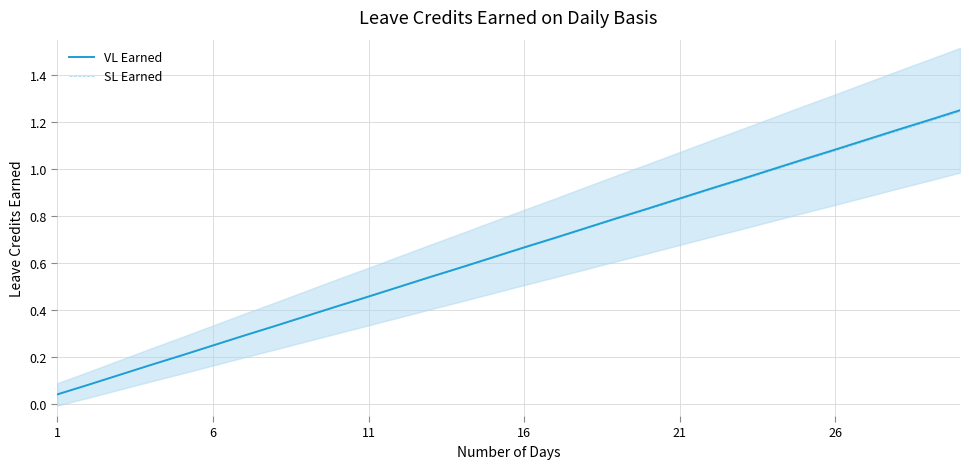

How many series are shown in this chart?

2